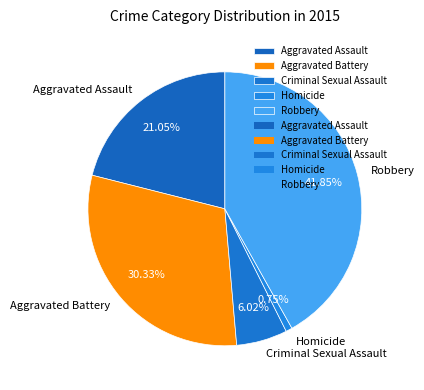

To the nearest percent, what portion does Aggravated Assault represent?

21%